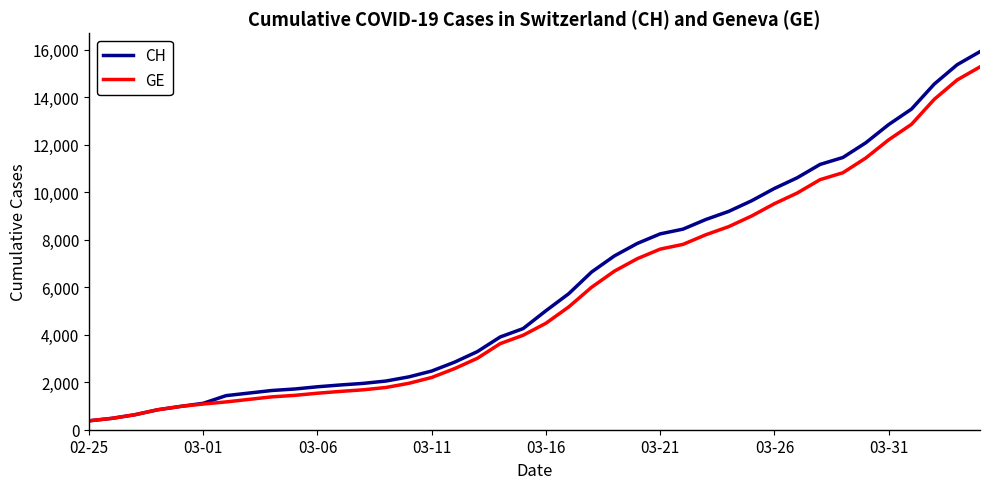

What is the minimum value shown in the chart?

375